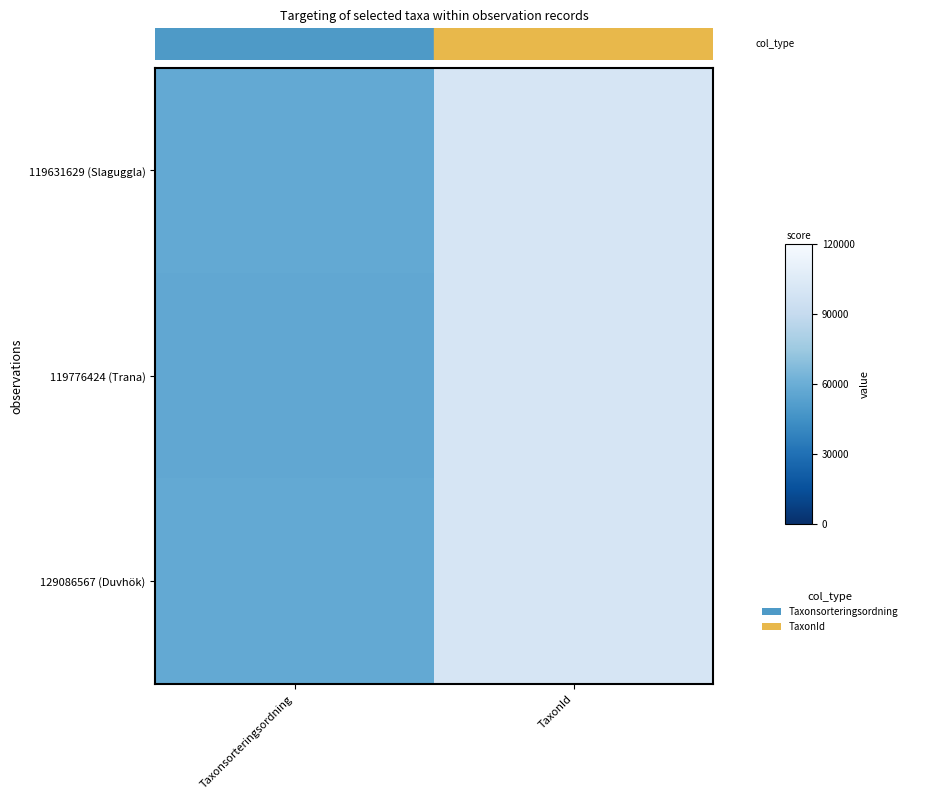

At how many categories does at least one series exceed 83607?

1